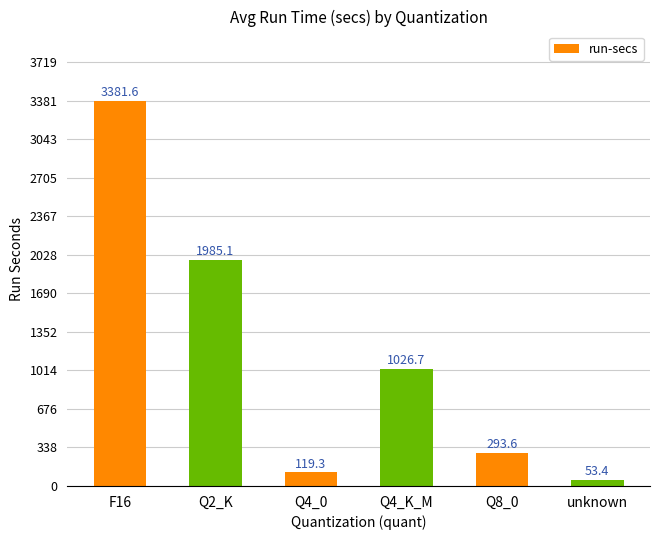

Reading left to right, what are all the values shown in this chart?

F16=3381.6	Q2_K=1985.1	Q4_0=119.3	Q4_K_M=1026.7	Q8_0=293.6	unknown=53.4